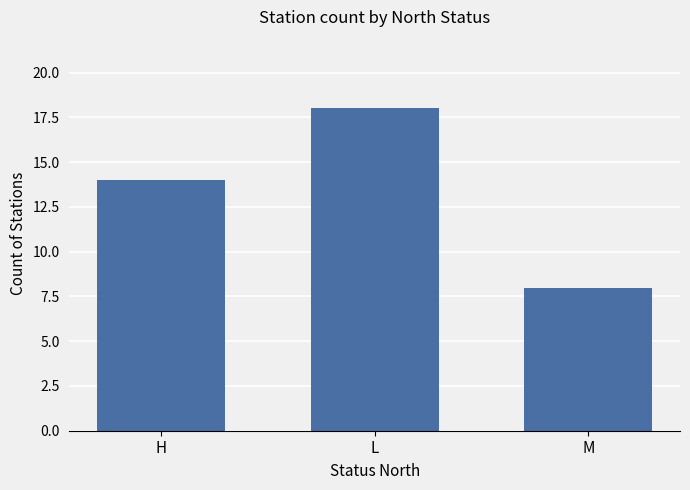

Does the chart contain stacked bars?

No